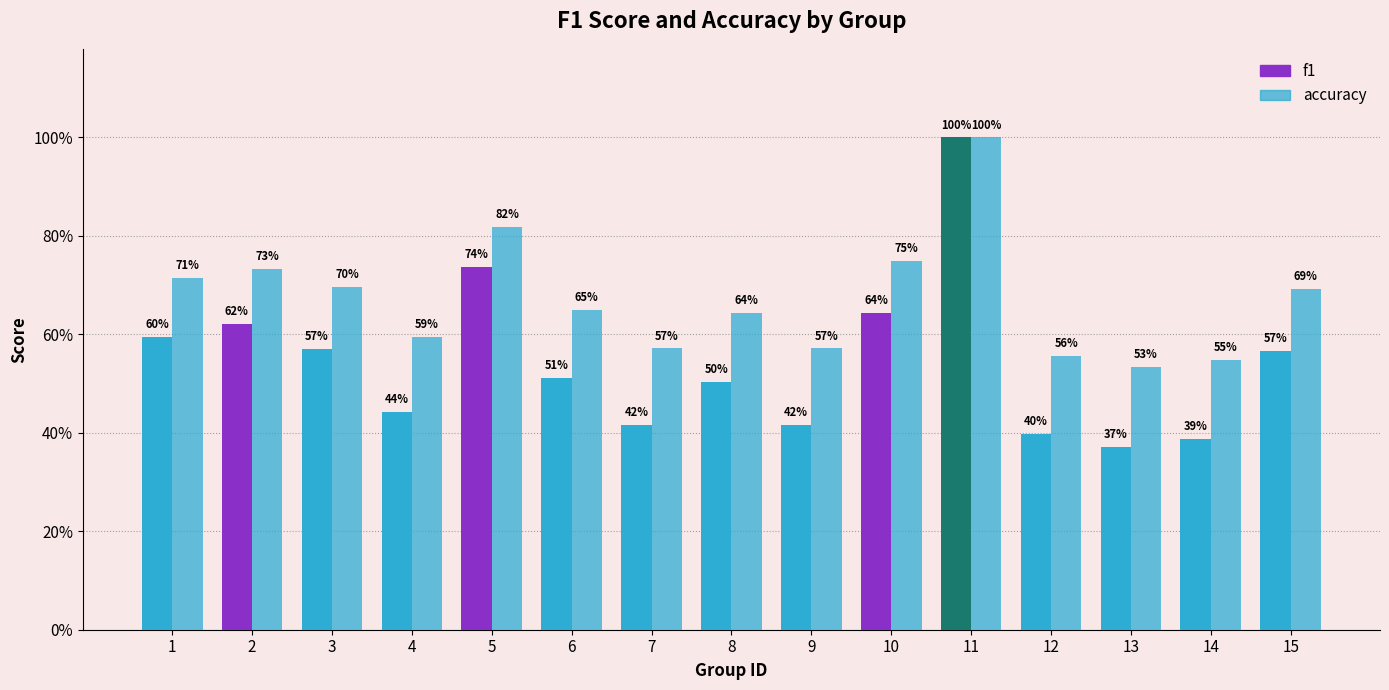

List the series in order of their overall mean, highest first.

accuracy, f1